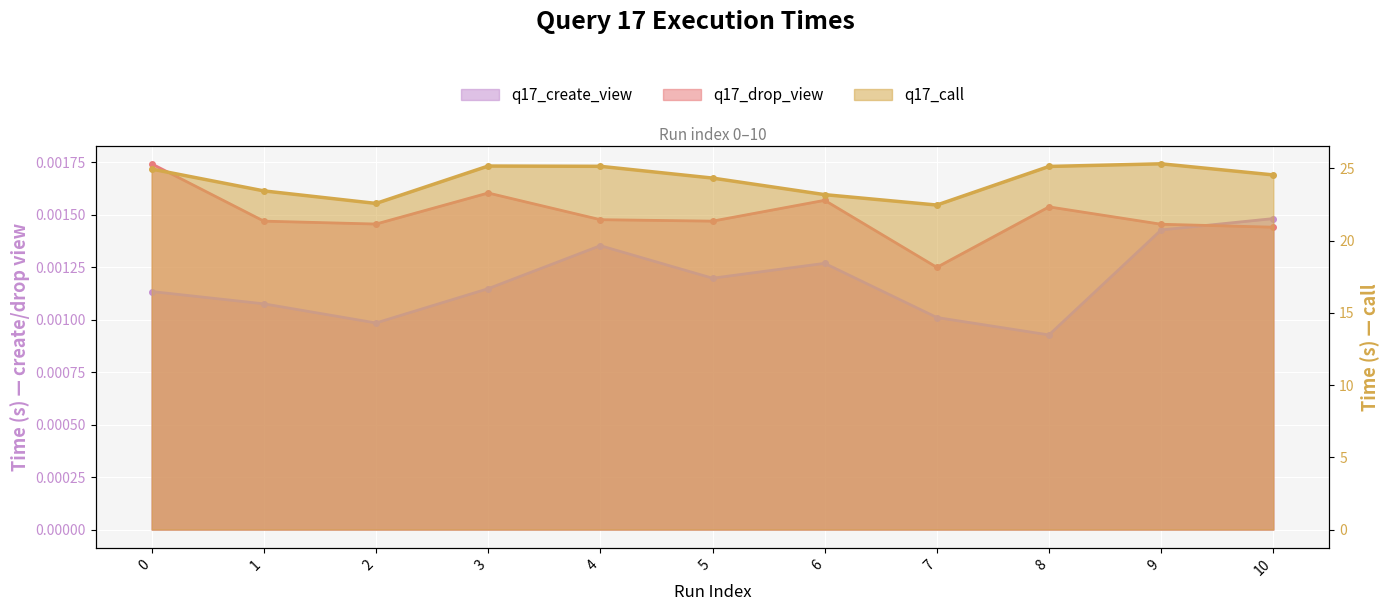

True or false: q17_call and q17_drop_view intersect in this chart.

False